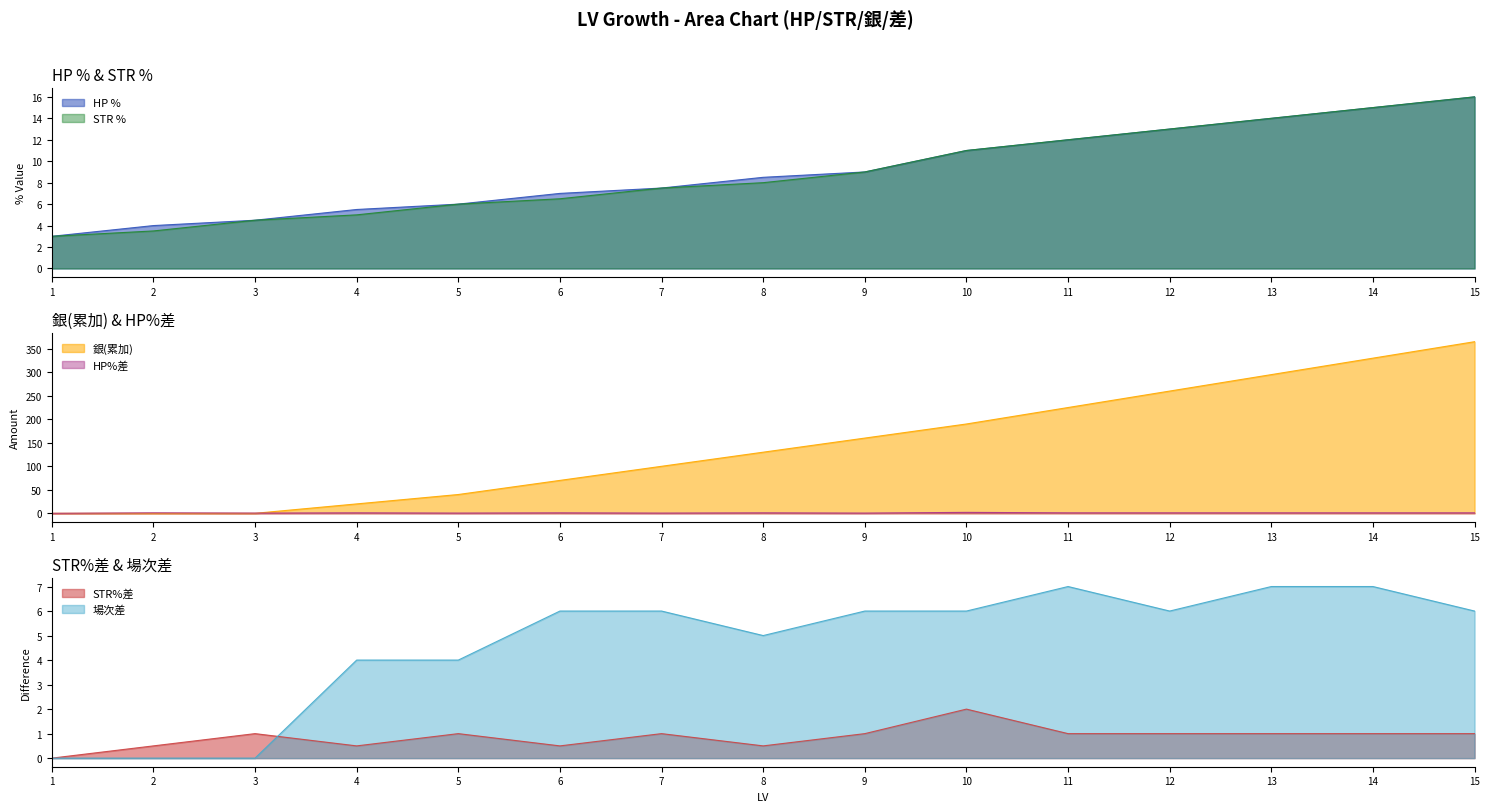

Which series has the widest spread of values?

銀(累加)